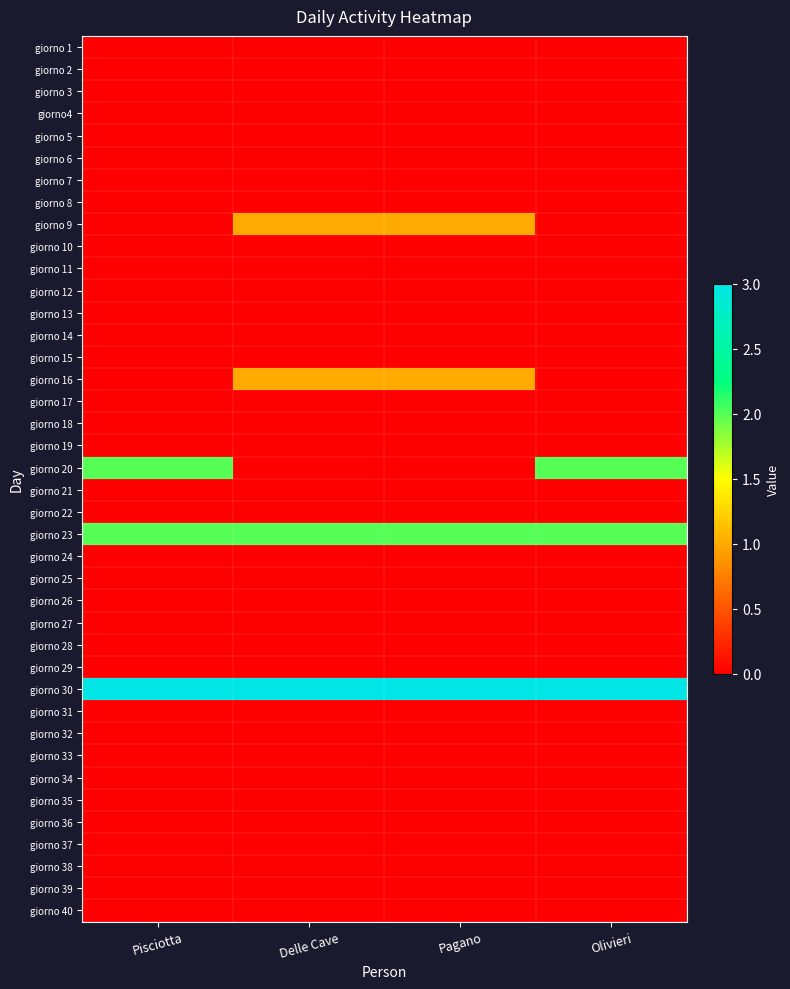

Which series has the largest total across all categories?

giorno 30